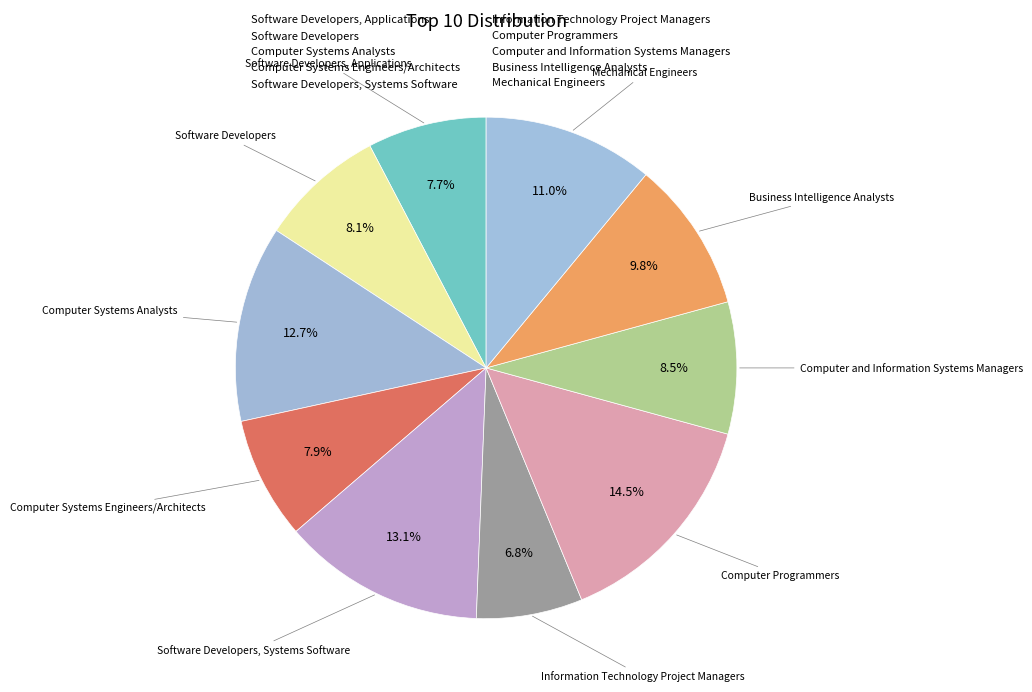

How many slices are in this pie chart?

10